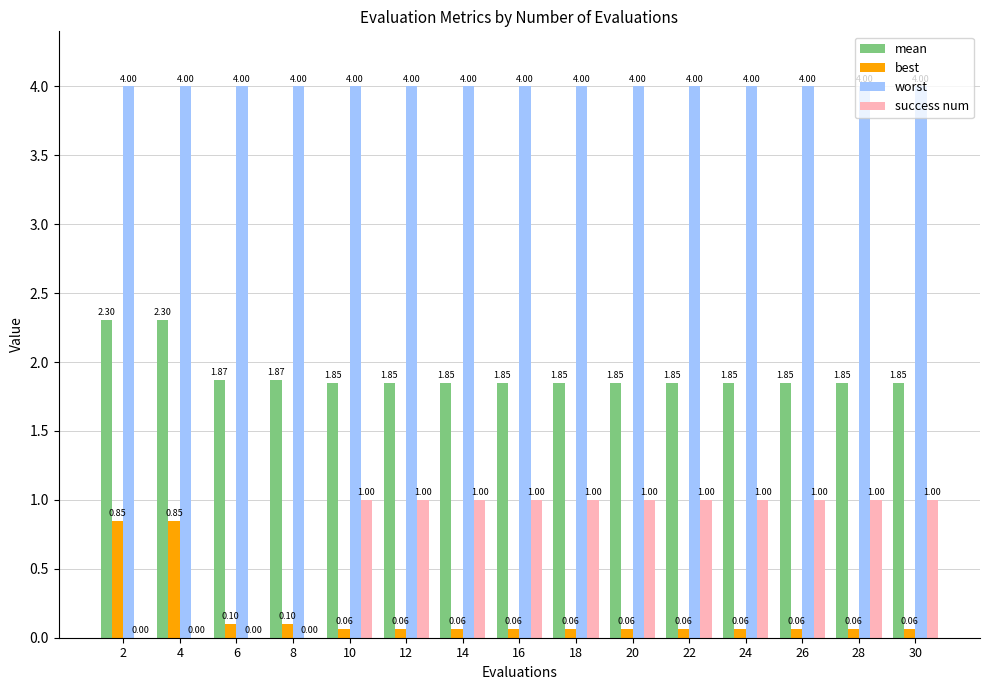

Which series changed the most between 2 and 10?

success num